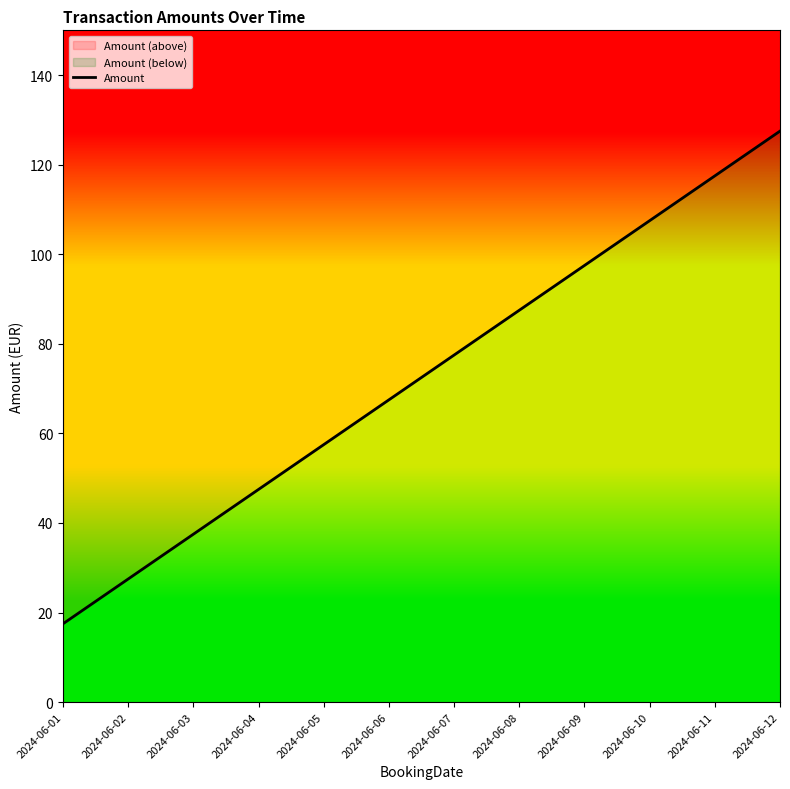

List the labels in order of value, largest first.

2024-06-12, 2024-06-11, 2024-06-10, 2024-06-09, 2024-06-08, 2024-06-07, 2024-06-06, 2024-06-05, 2024-06-04, 2024-06-03, 2024-06-02, 2024-06-01